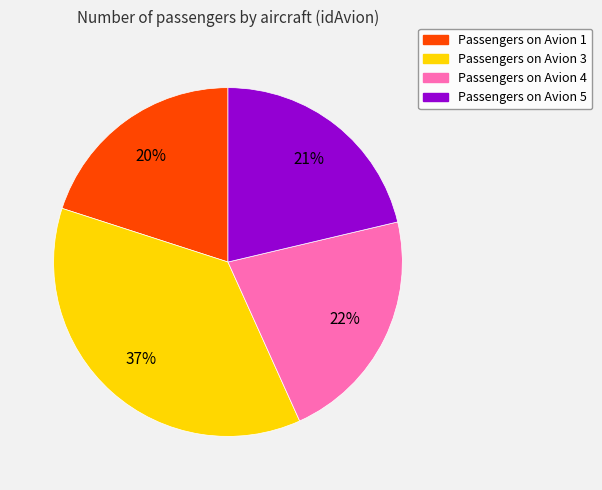

What is the ratio of the value at Passengers on Avion 4 to the value at Passengers on Avion 3?

0.6